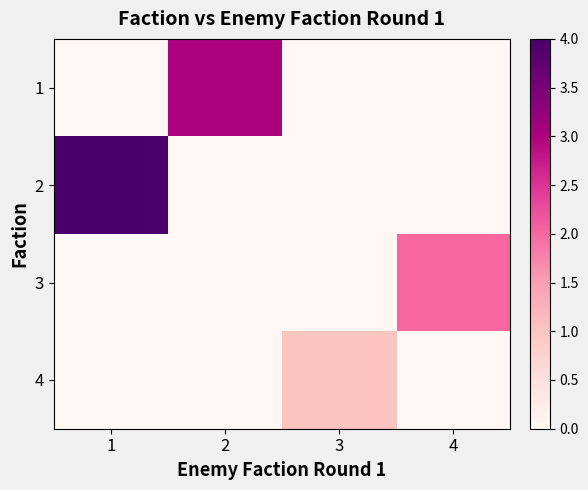

Is it true that 3 equals -1 at 1?

False